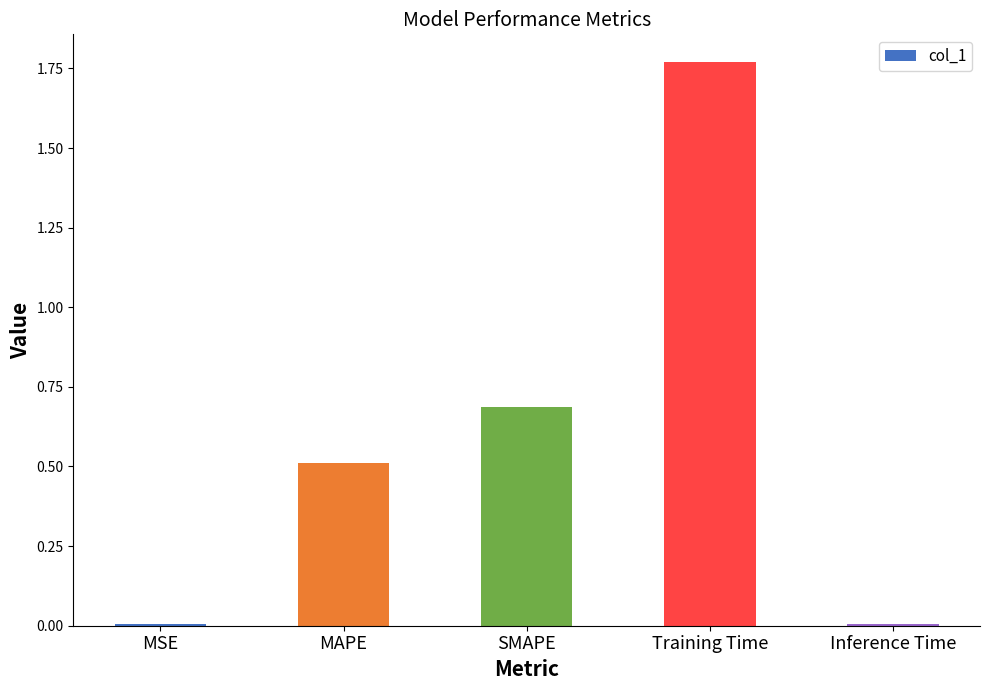

How many data points does each series have?

5